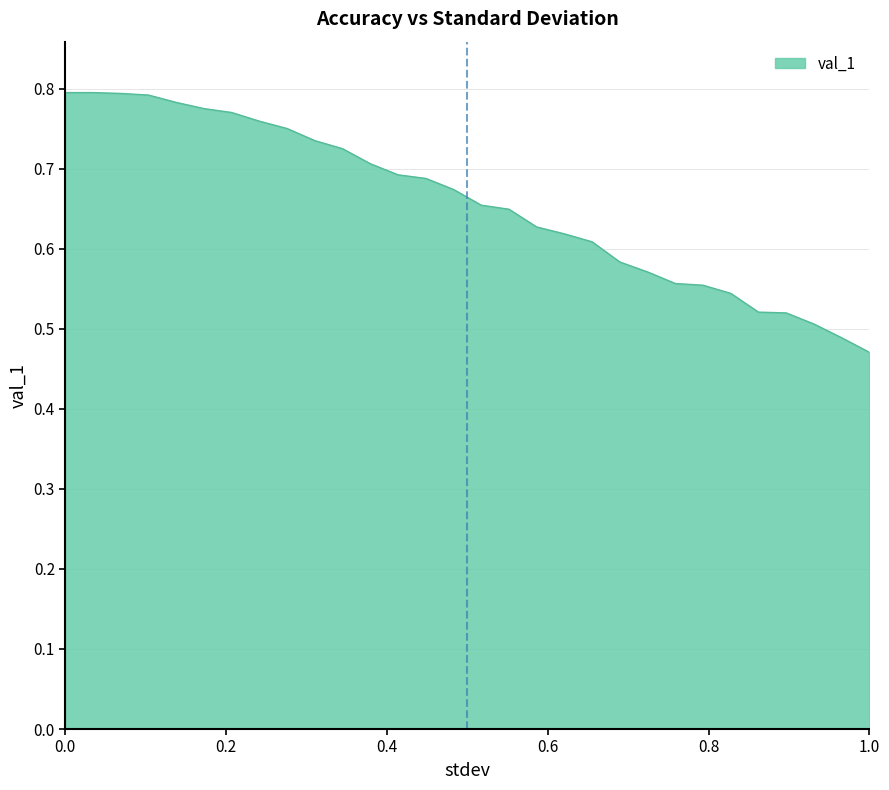

What is the difference between the maximum and minimum values?

0.3